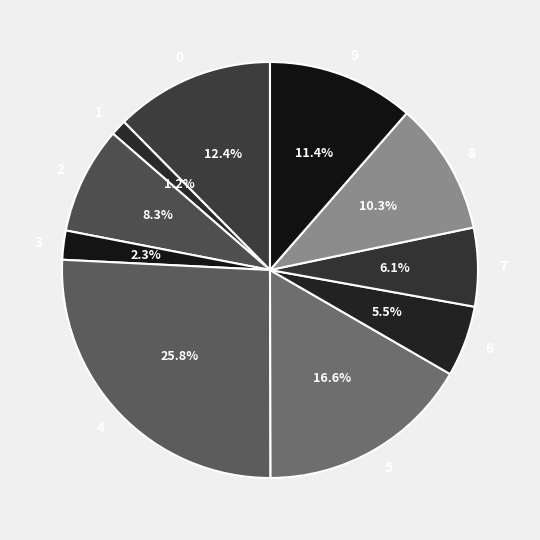

Between 6 and 1, which is larger?

6